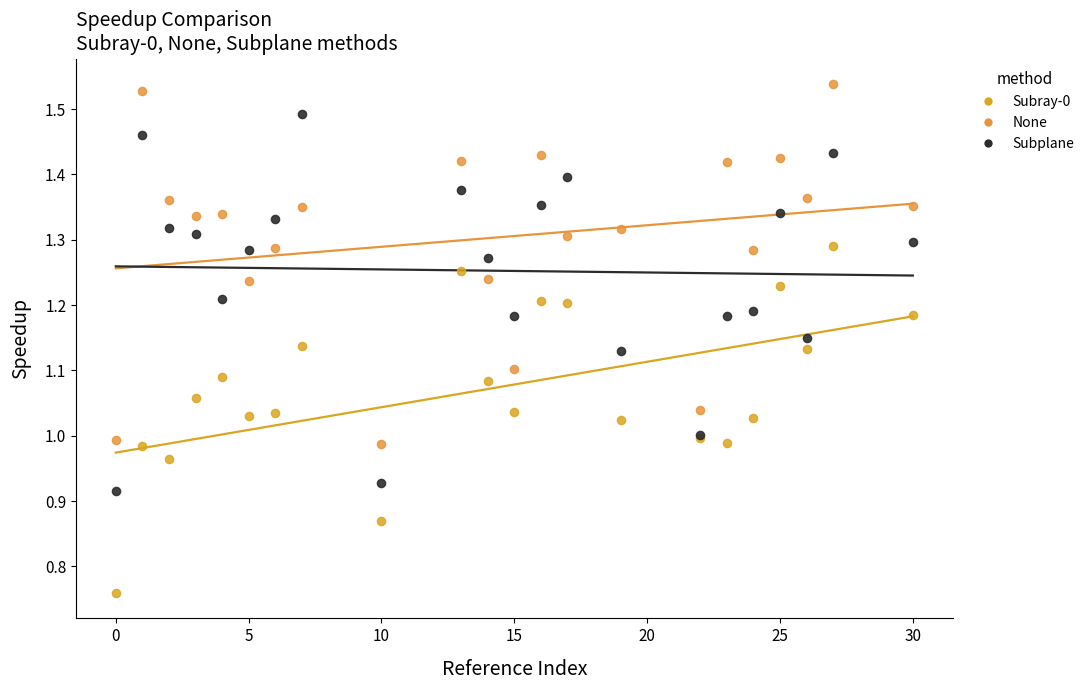

What is the X range (max minus min) for the scatter plot?

30.0